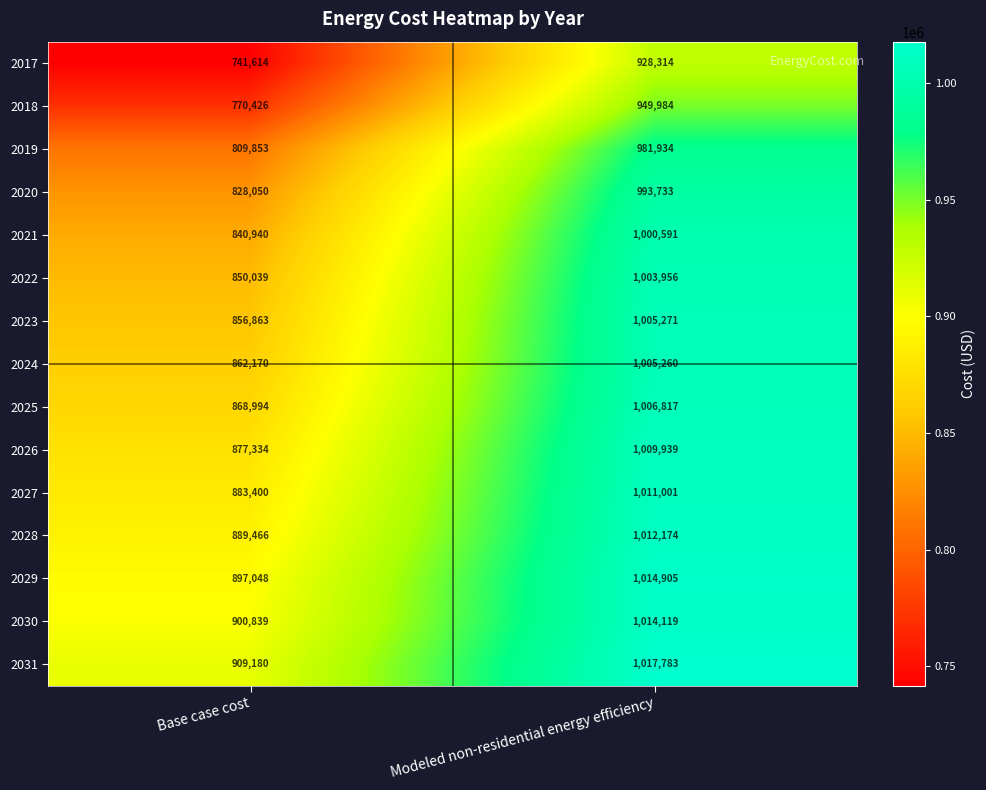

At which category is the sum across all series the highest?

Modeled non-residential energy efficiency